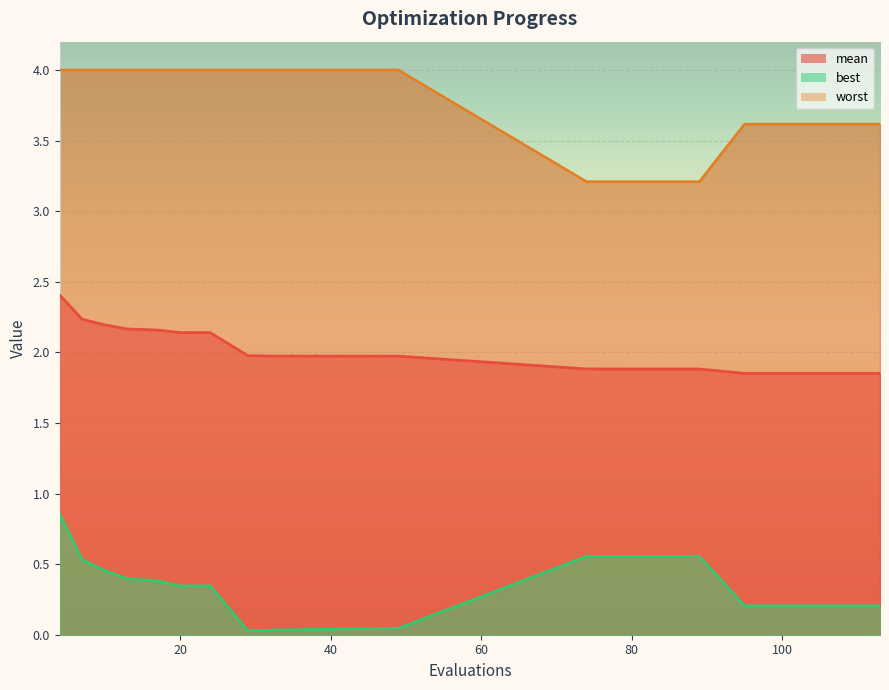

At 49, list the series in order from smallest to largest.

best, mean, worst